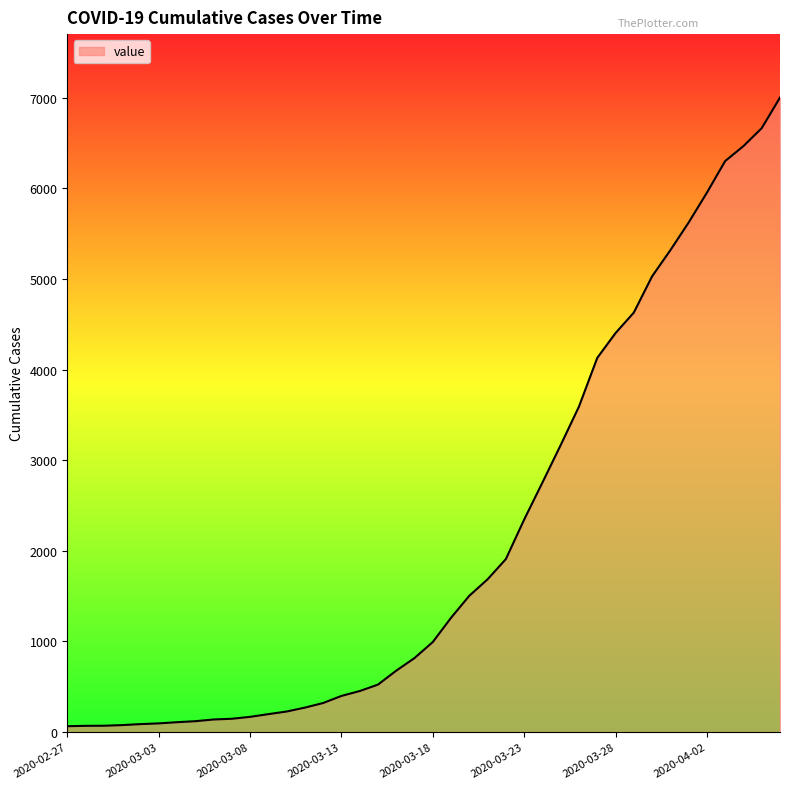

What is the maximum value shown in the chart?

7004